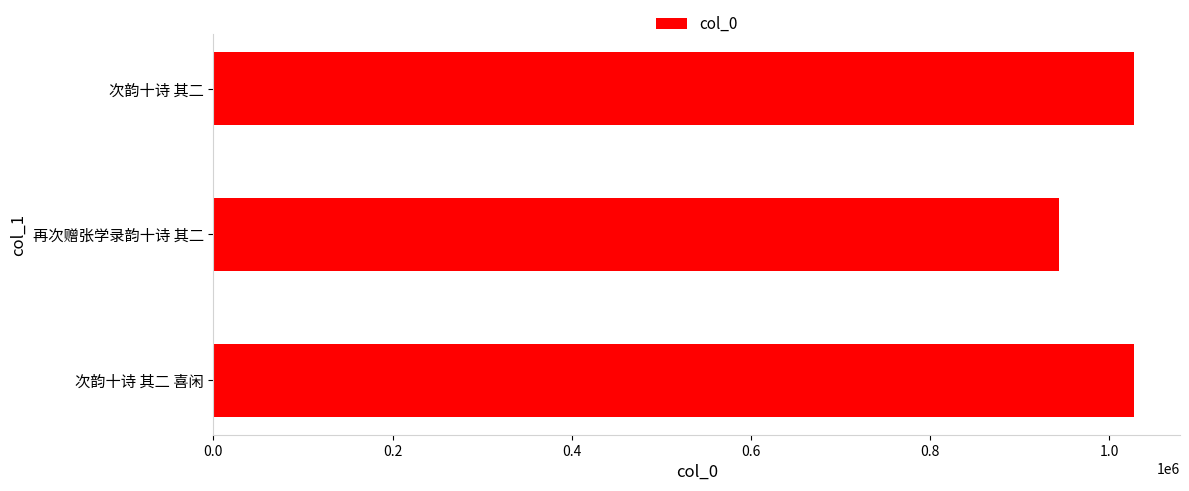

Is it true that the value at 再次赠张学录韵十诗 其二 is 943727?

True